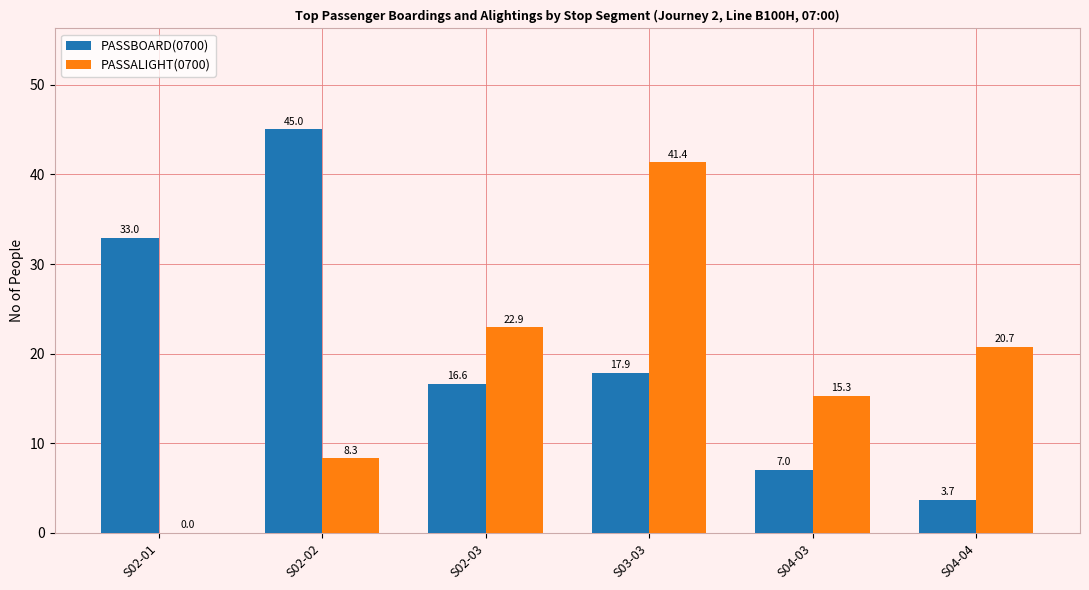

How many data points does each series have?

6